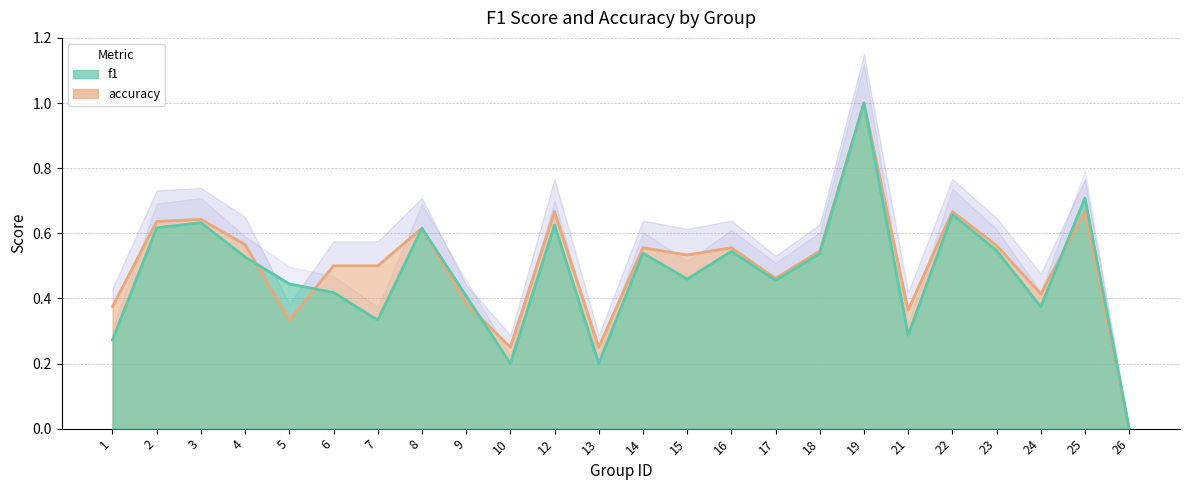

What is the highest value of the f1 series?

1.0